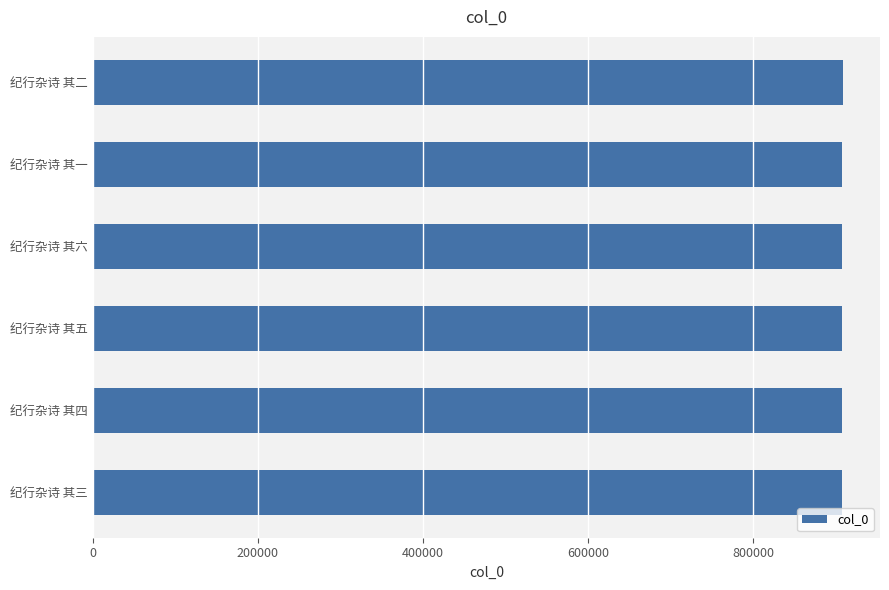

Approximately how many times larger is the value at 纪行杂诗 其五 compared to 纪行杂诗 其三?

1.0